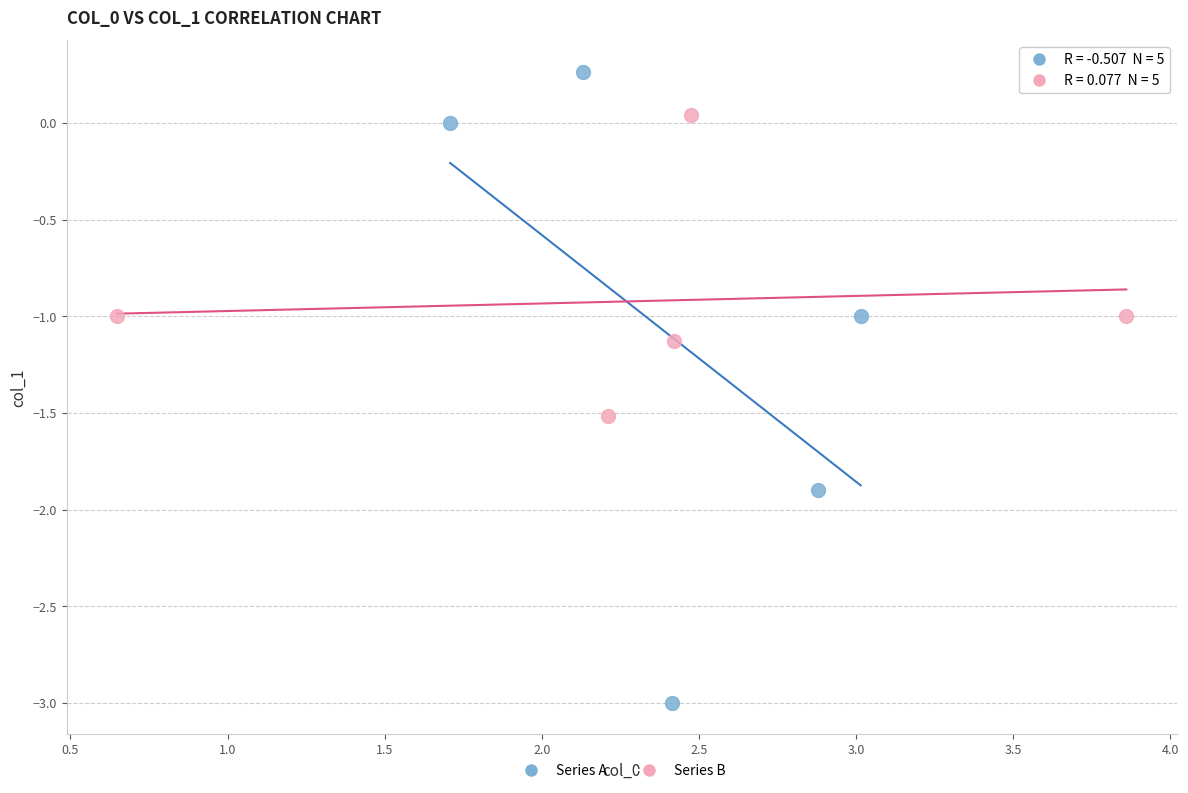

Which series contains the lowest Y value?

Series A